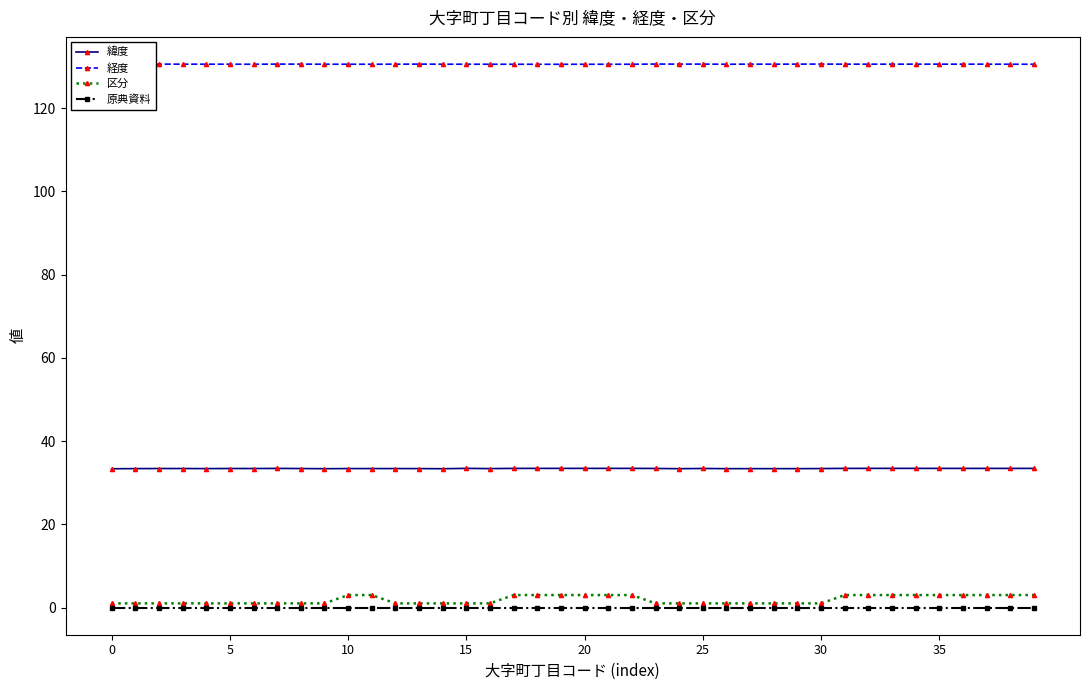

True or false: 経度 and 原典資料 cross at least once.

False